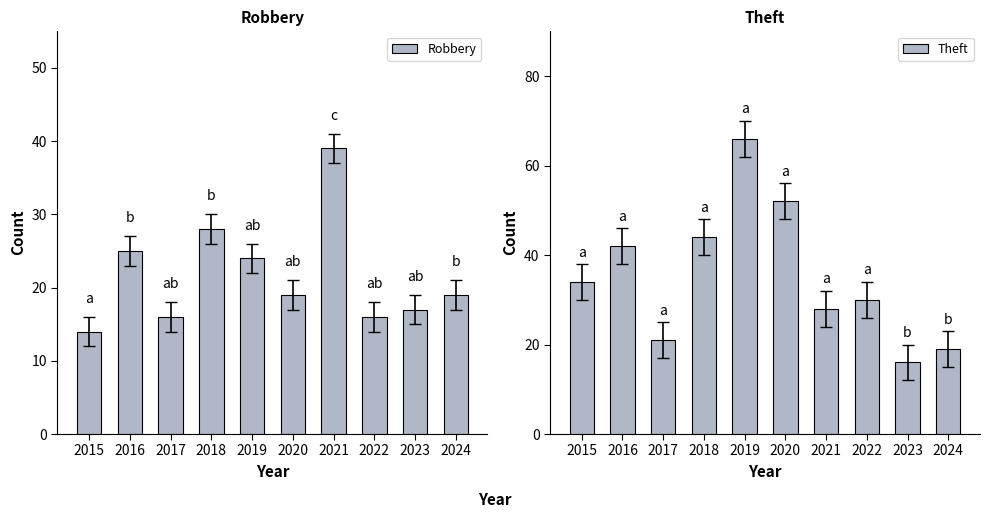

Does the chart contain any negative values?

No